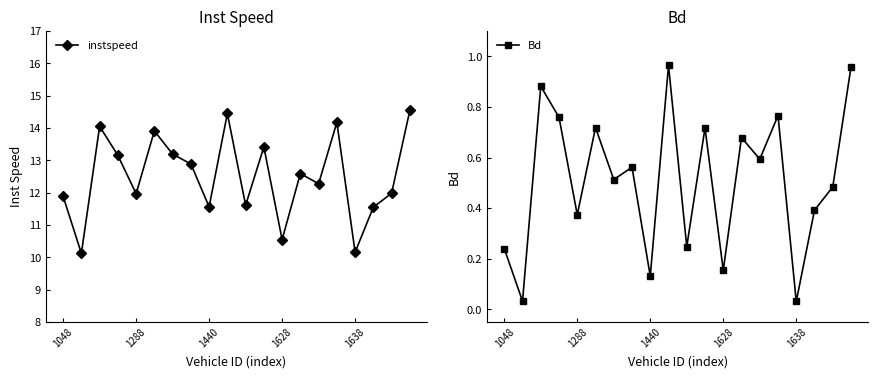

What is the highest value of the instspeed series?

14.5